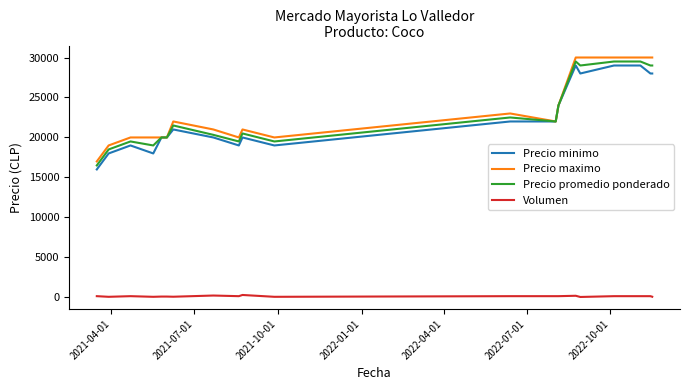

True or false: Precio minimo and Volumen intersect in this chart.

False